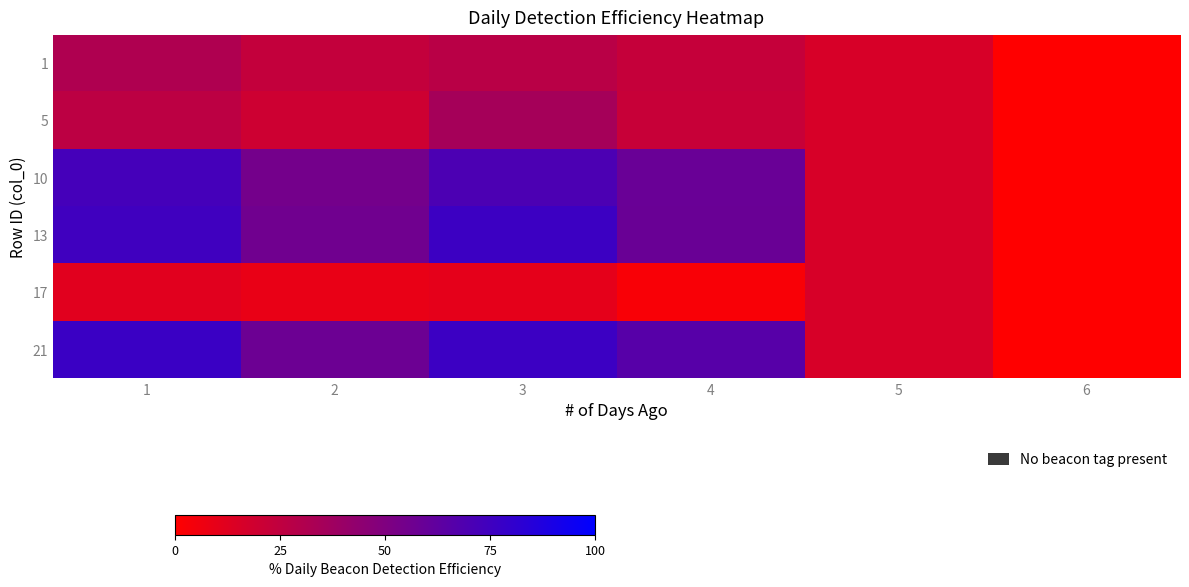

At how many categories does at least one series exceed 73?

2